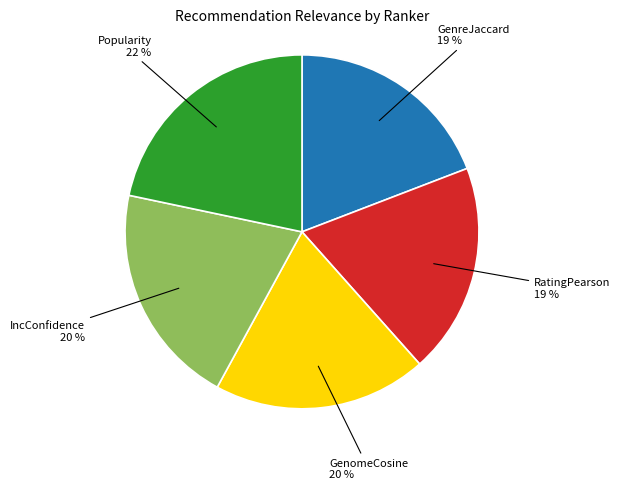

To the nearest percent, what is the difference between the largest and smallest slice percentages?

3%